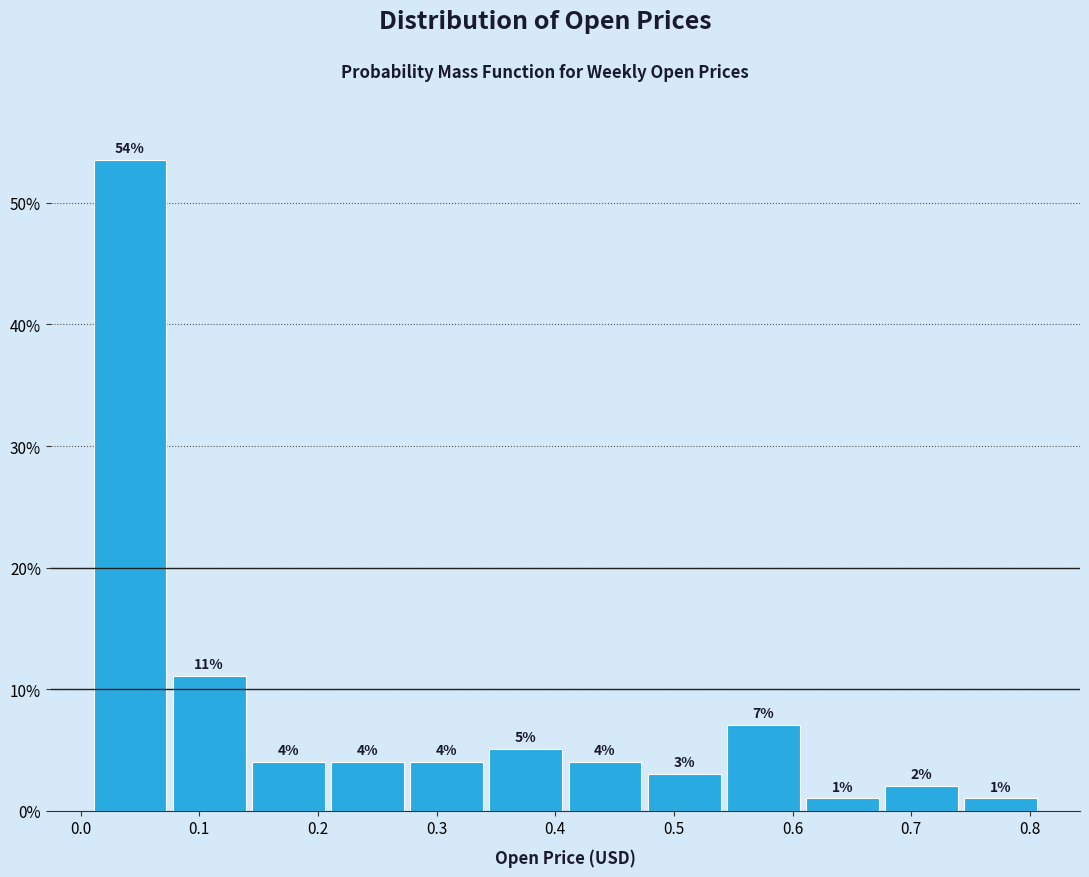

Over which range of the x-axis is the bar tallest?

0.01 to 0.08